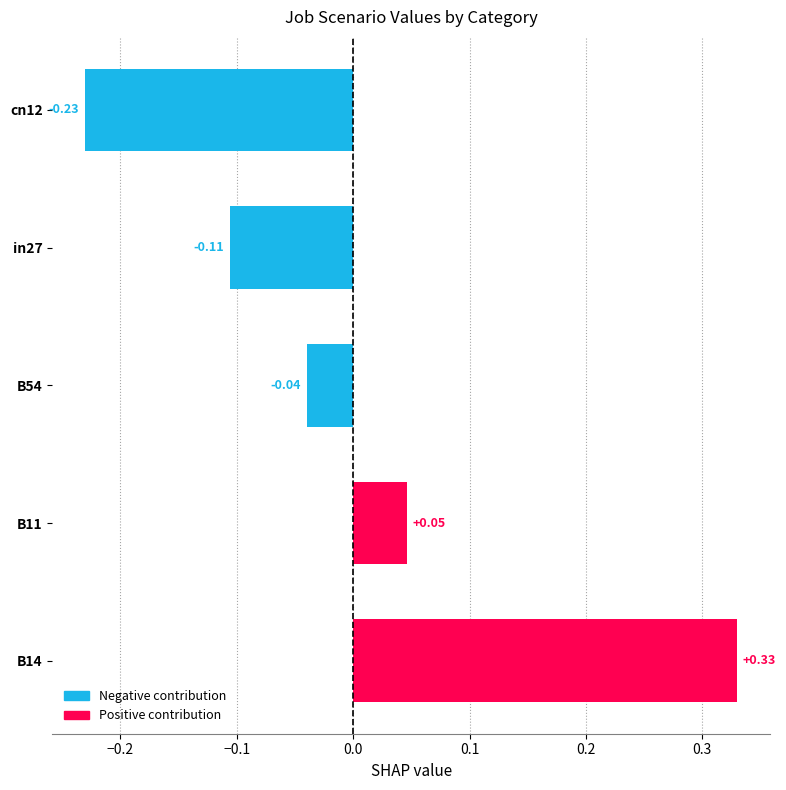

Between in27 and cn12, which is larger?

in27